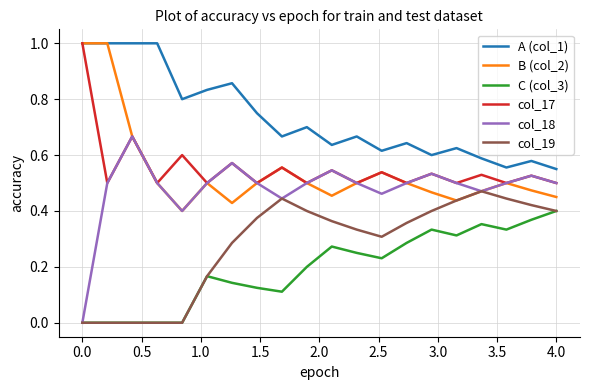

True or false: C (col_3) and B (col_2) cross at least once.

False